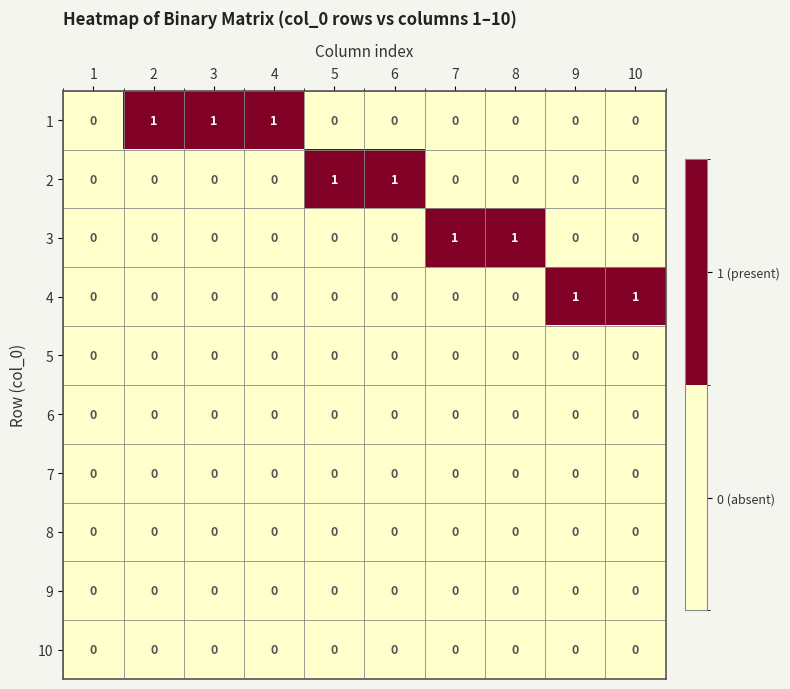

Count the 1 values in the range 0 to 1.

10